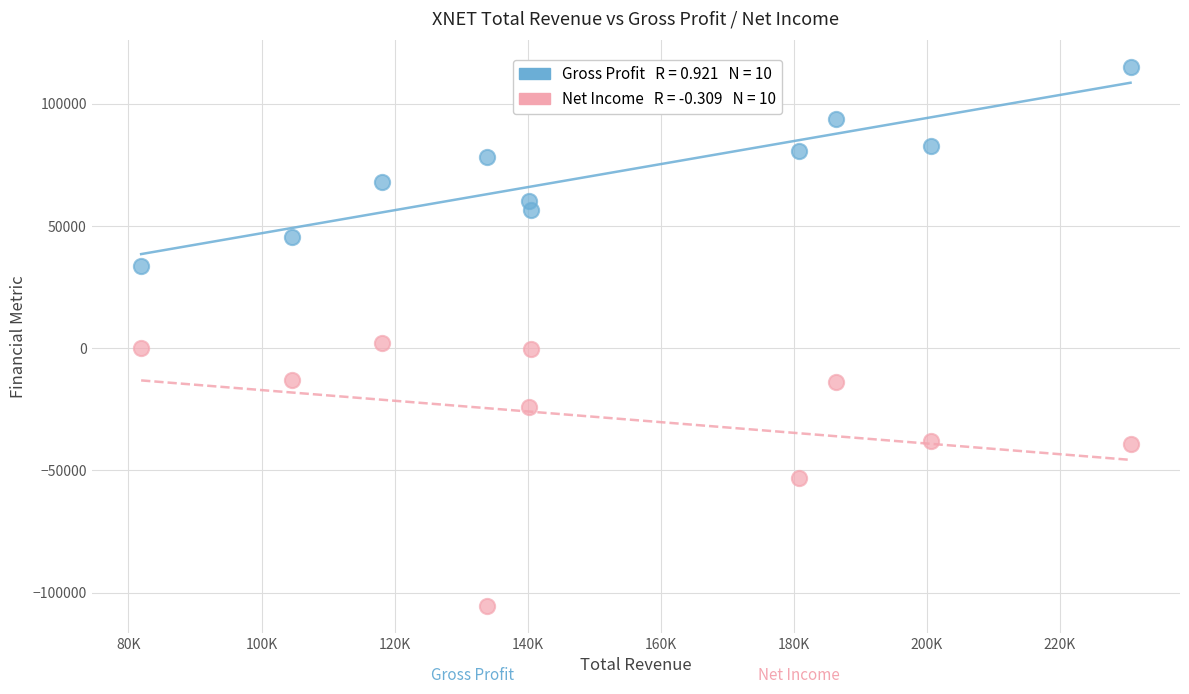

Across all data points, what is the range of X values (max minus min)?

148700